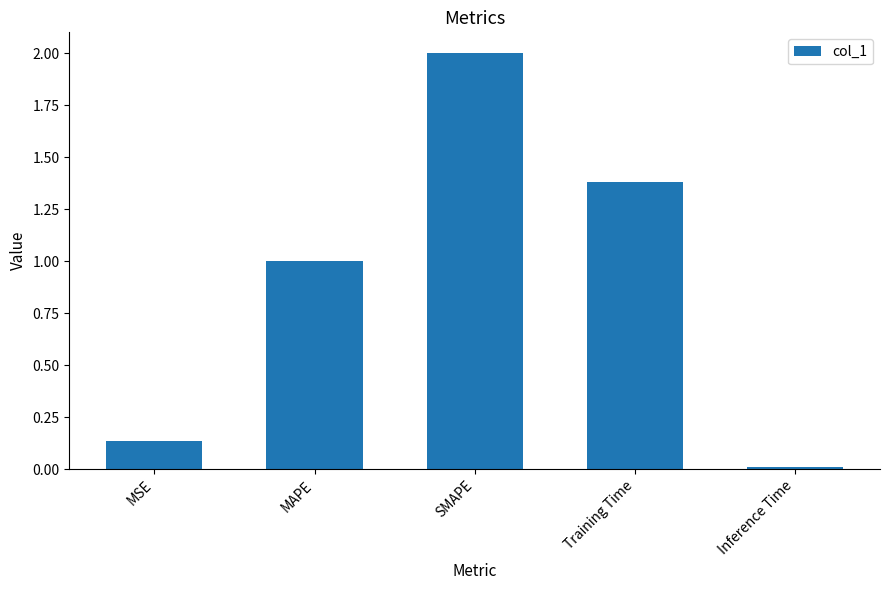

What is the greatest value displayed?

2.0